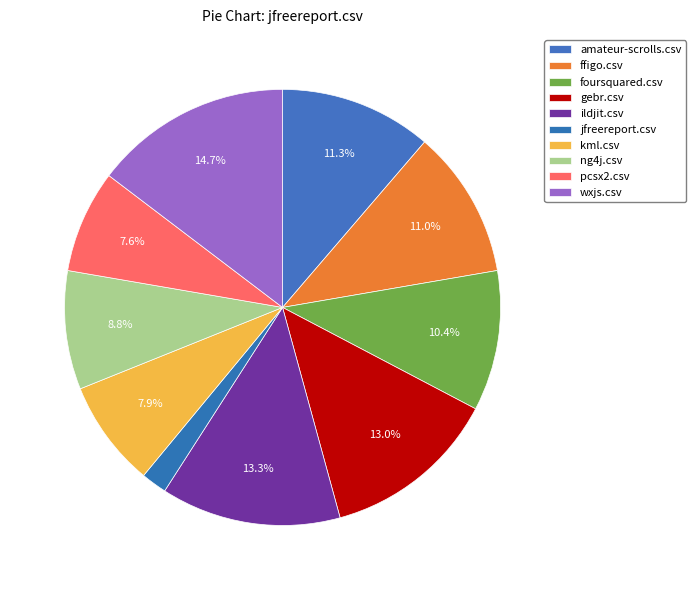

How many slices are in this pie chart?

10